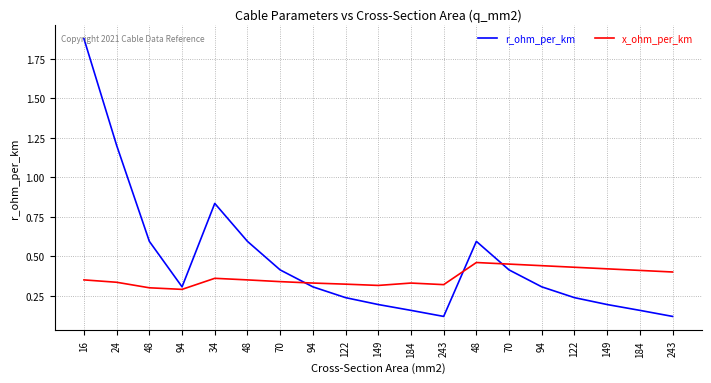

Is this an area chart (filled region under the line)?

No